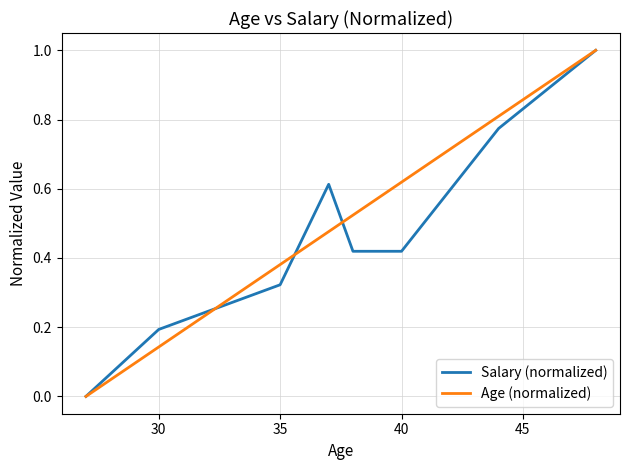

List the series in order of their overall mean, lowest first.

Salary (normalized), Age (normalized)